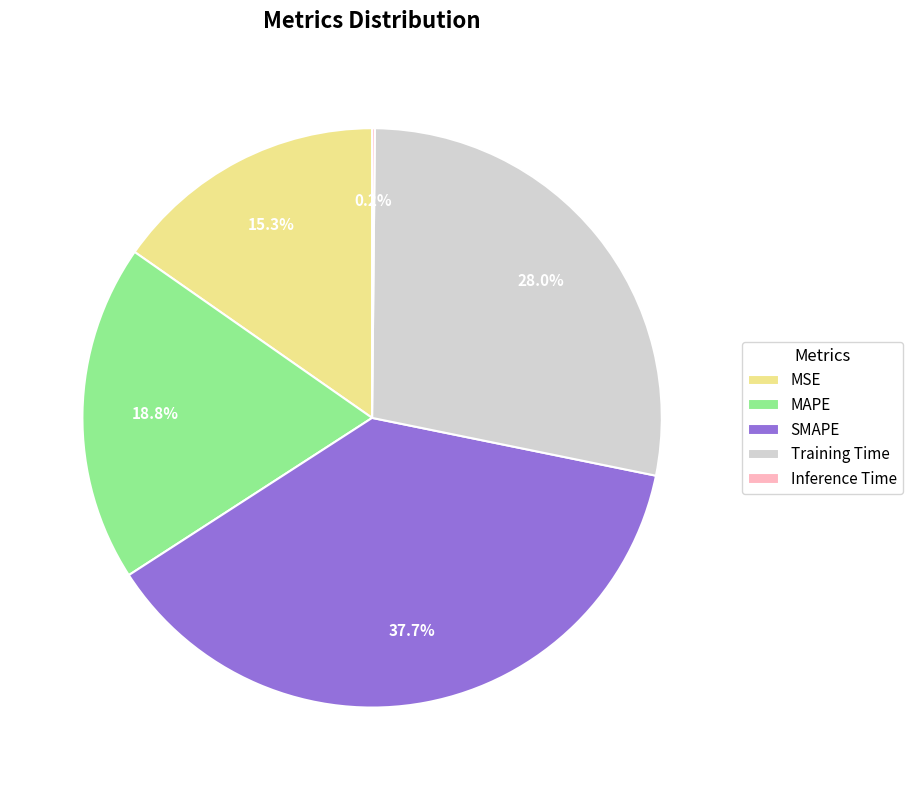

Between Training Time and MAPE, which is larger?

Training Time